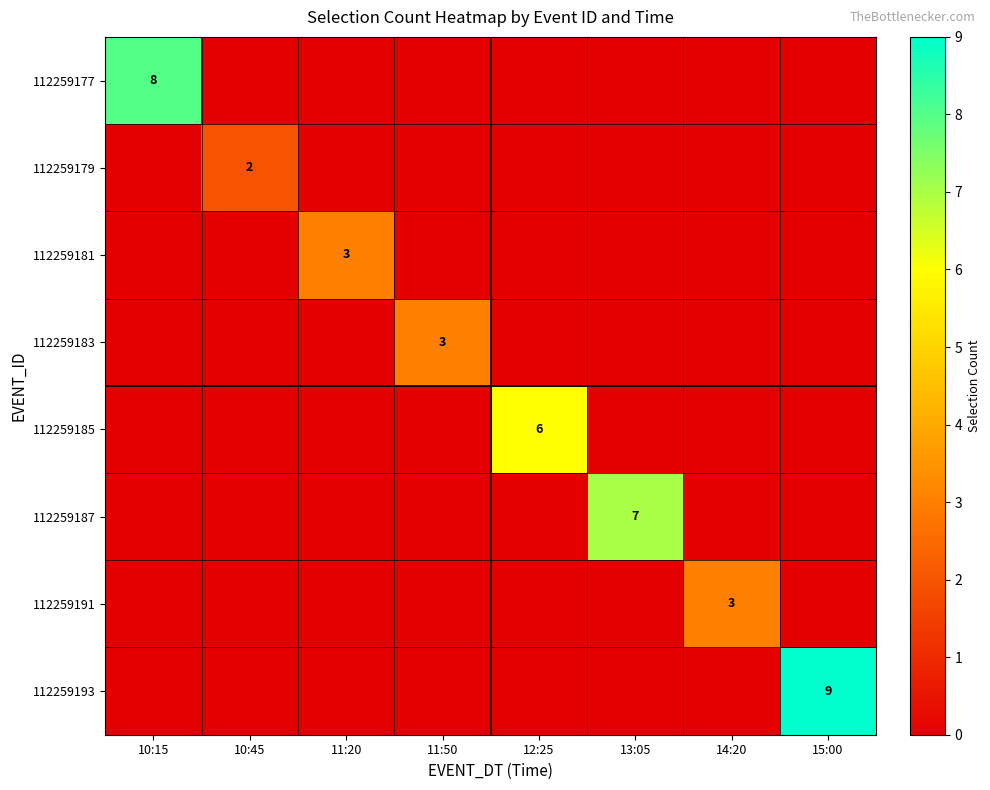

True or false: 112259187 has a value of 7 at 13:05.

True